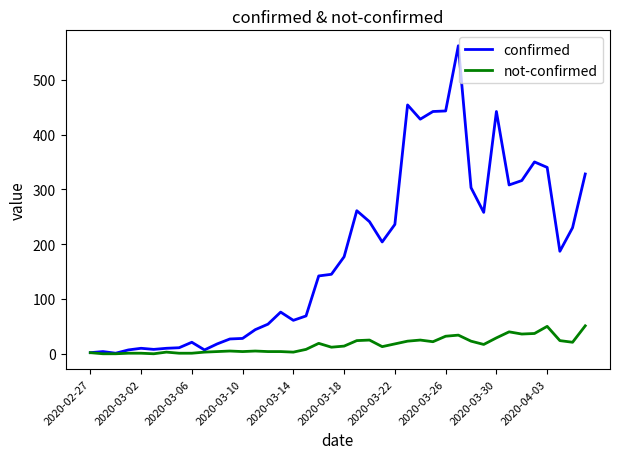

What is the highest value of the not-confirmed series?

51